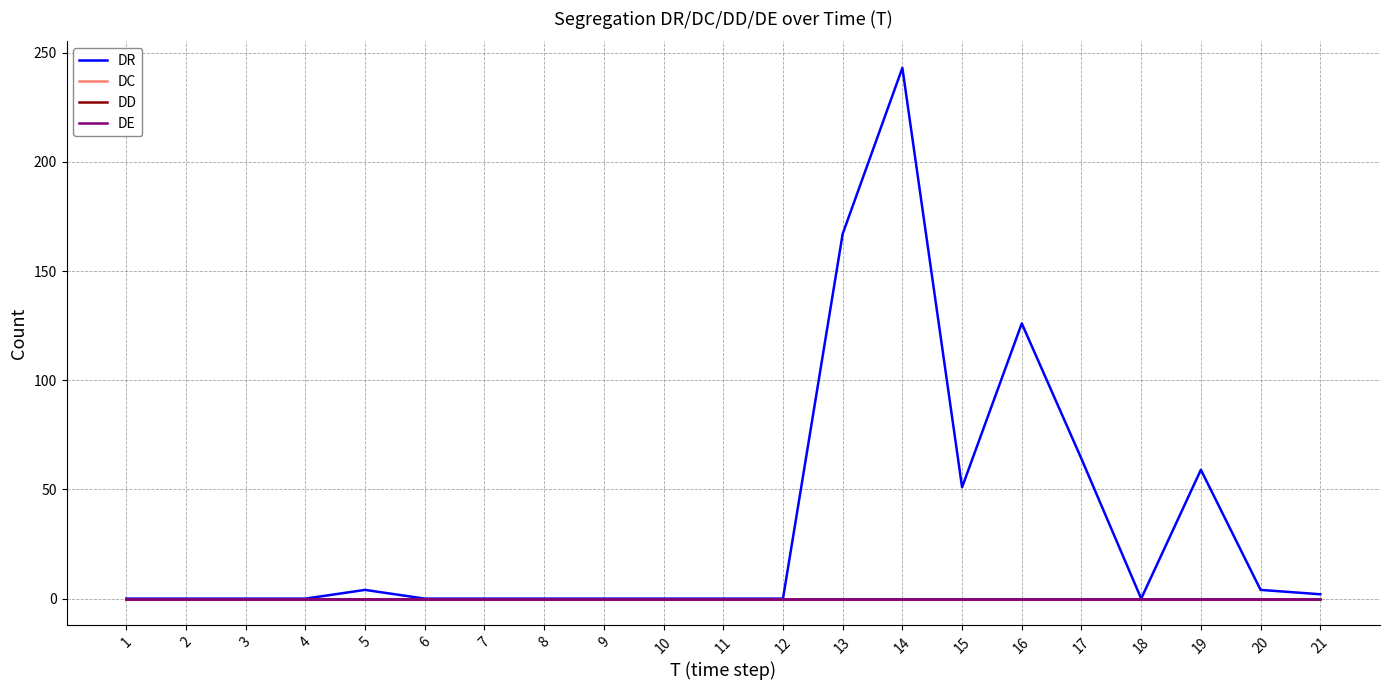

How many lines are shown in the chart?

4